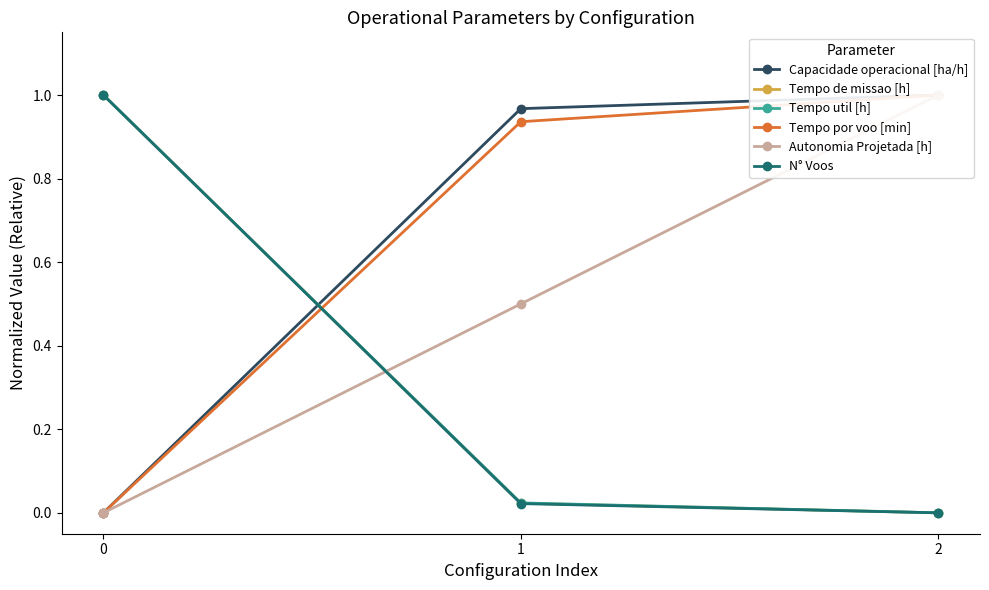

At which label is Tempo de missao [h] closest to 0?

2